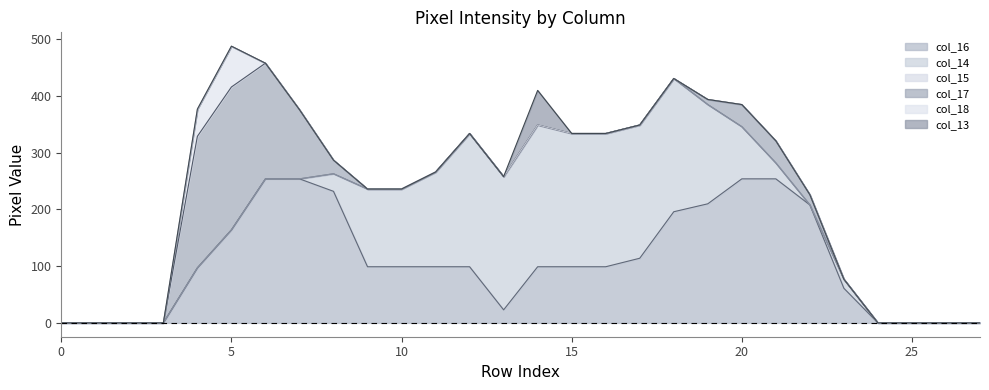

List the series in order of their peak value, highest first.

col_16, col_17, col_14, col_18, col_13, col_15